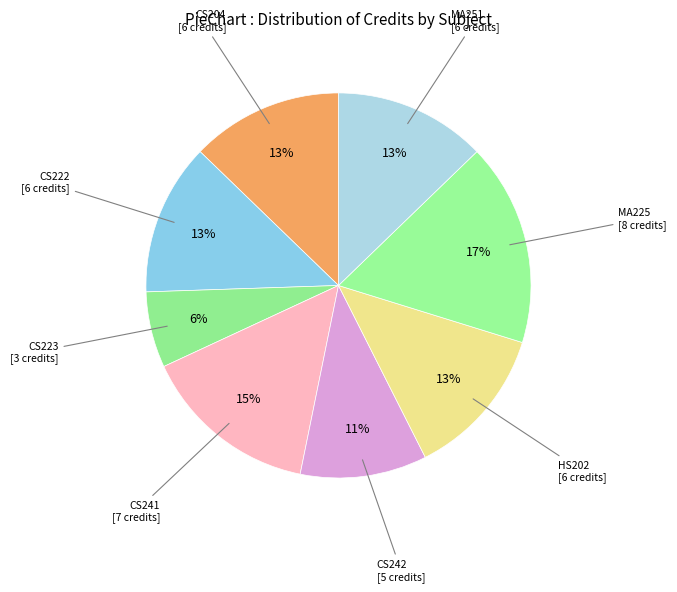

To the nearest percent, what is the difference between the largest and smallest slice percentages?

11%